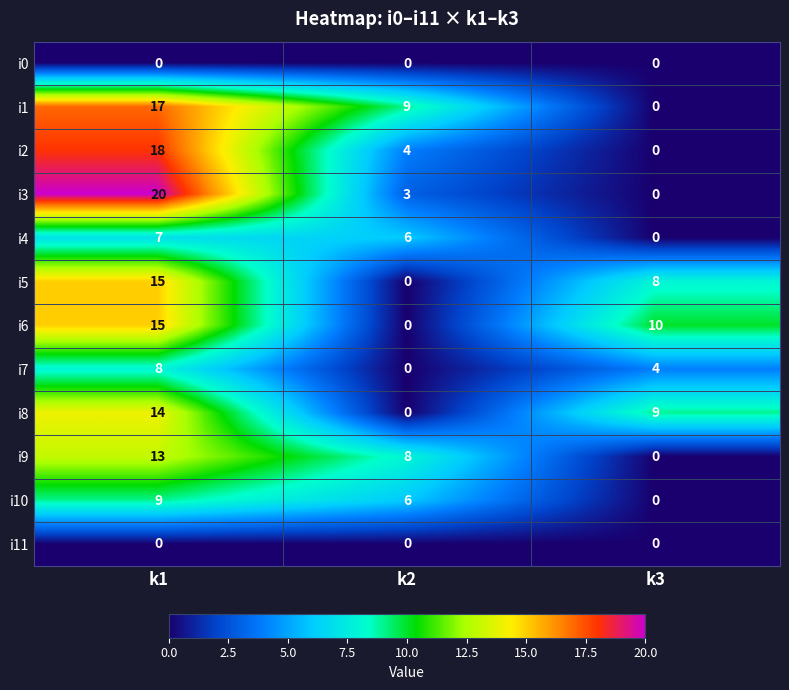

True or false: i4 has a value of 0 at k3.

True